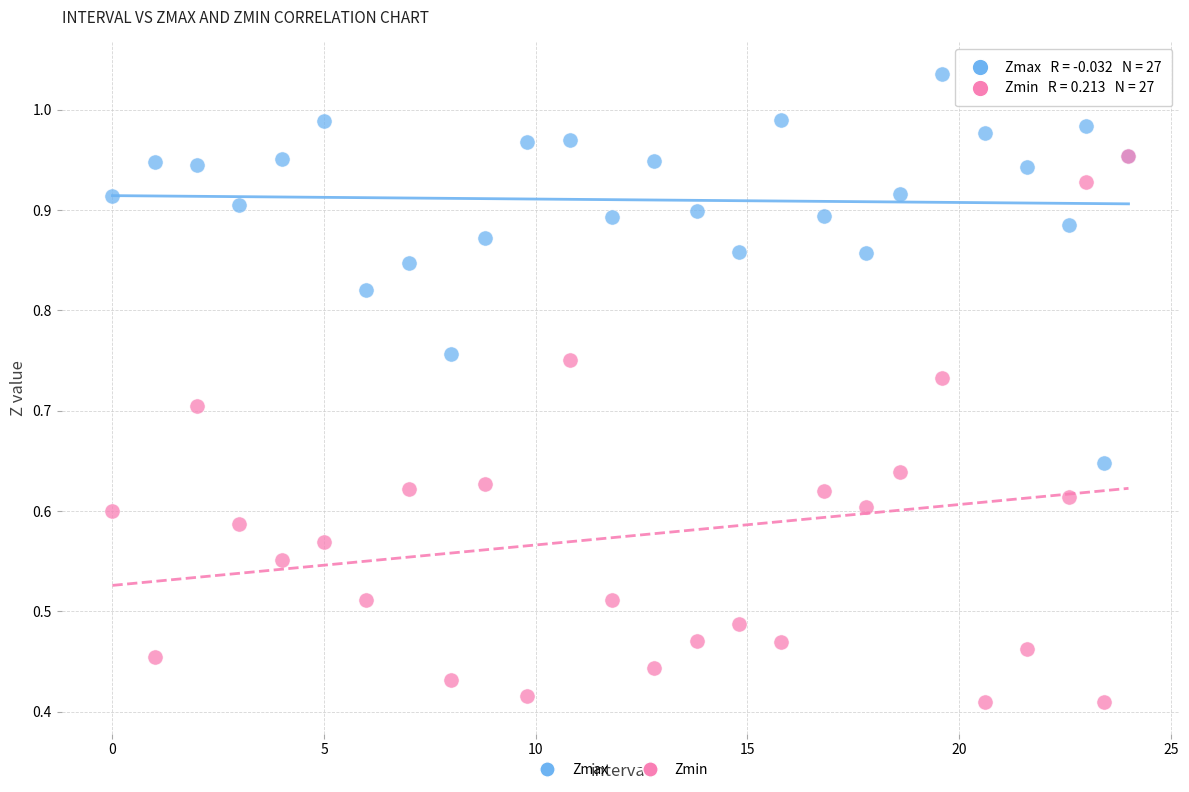

Which series has the widest spread of Y values?

Zmin